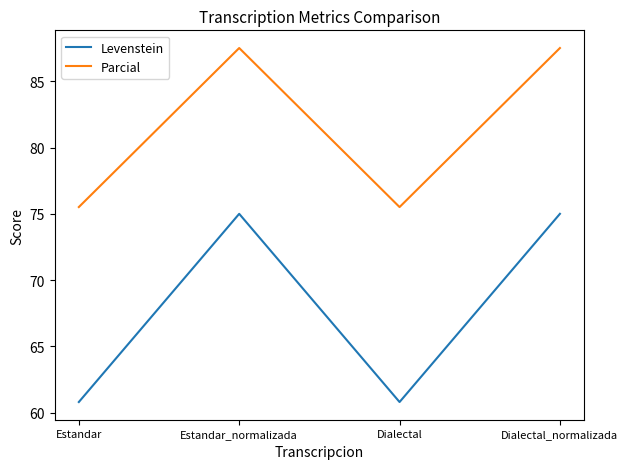

True or false: Parcial and Levenstein intersect in this chart.

False